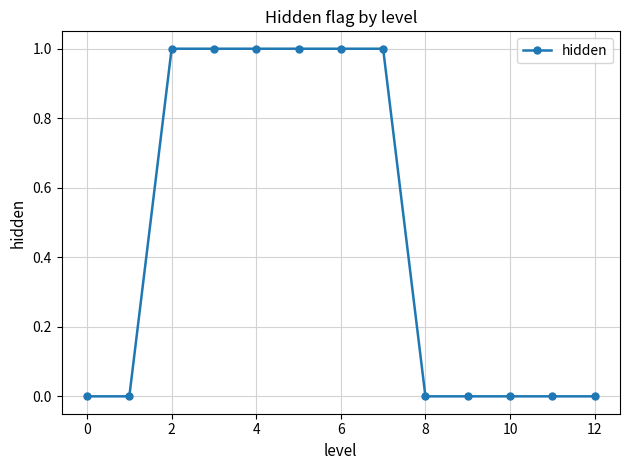

Does the chart display data point markers on the line(s)?

Yes